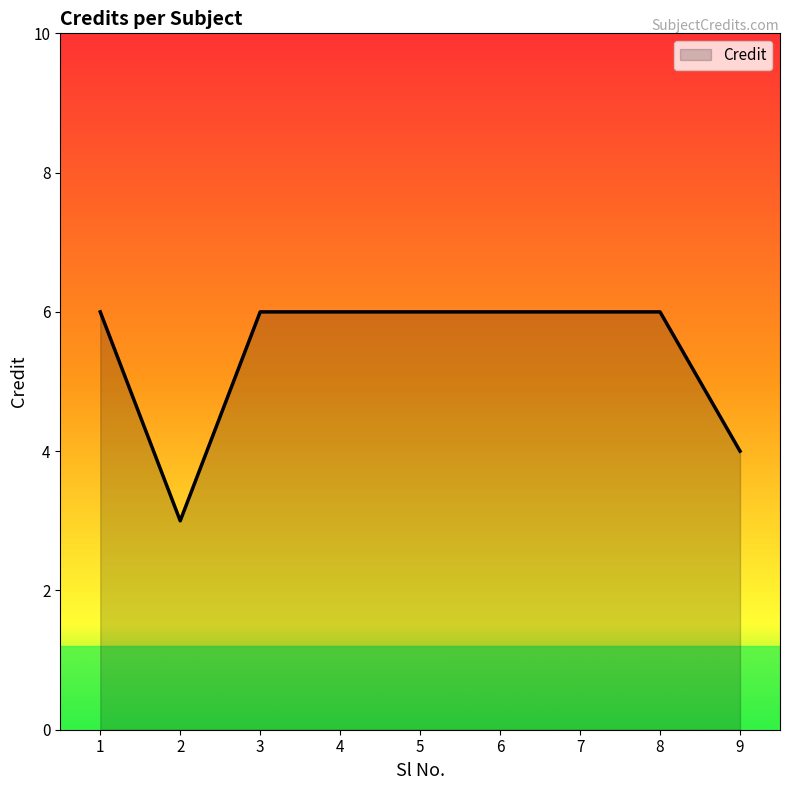

The chart shows a value of 6 at 8. True or false?

True